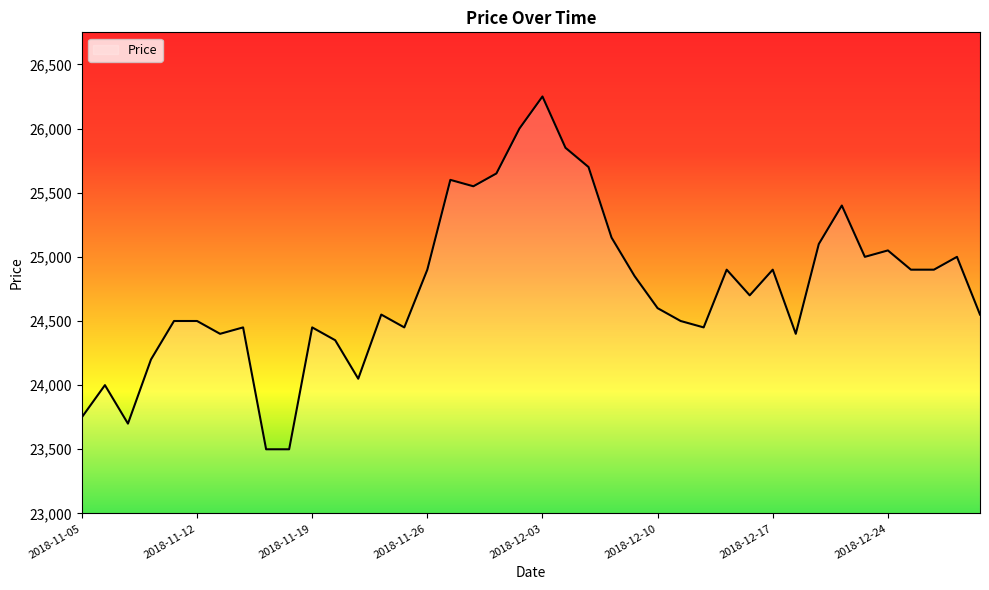

What is the minimum value shown in the chart?

23500